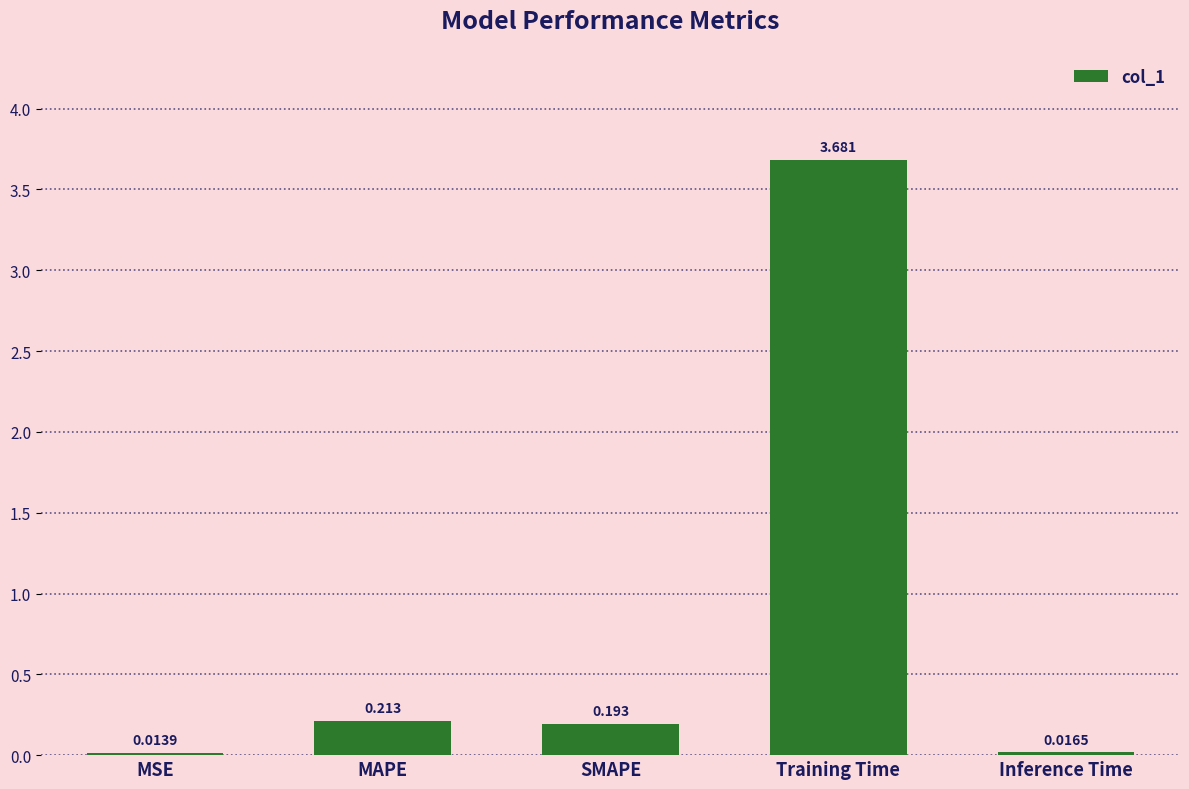

Which category has the lowest value across all series?

MSE